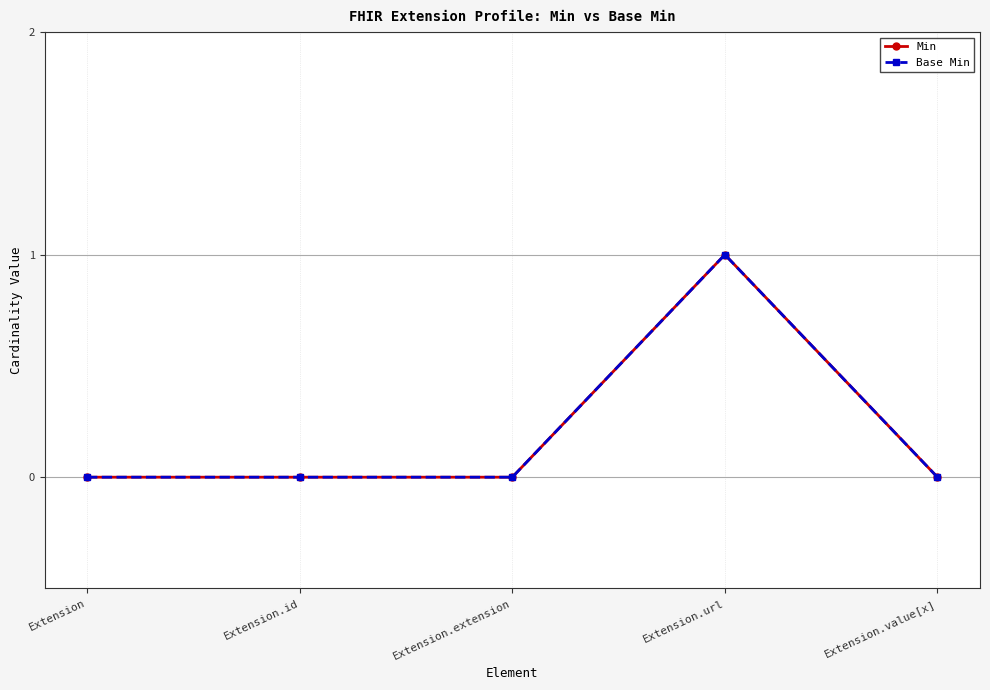

Does the chart have visible grid lines?

Yes